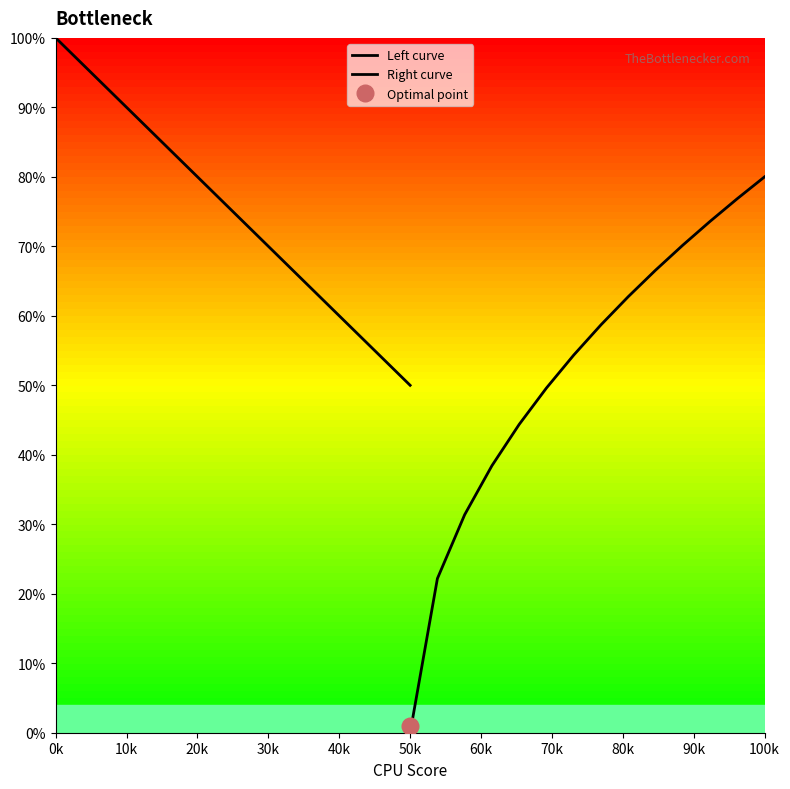

What is the label of the 5th point from the right?

90k